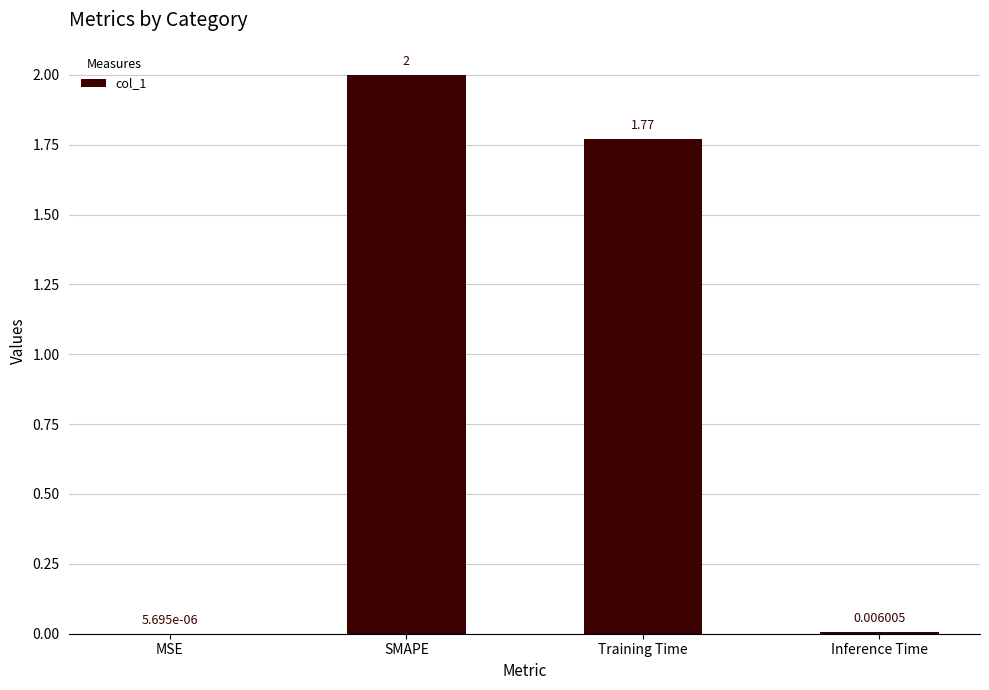

What is the sum of all values?

3.8